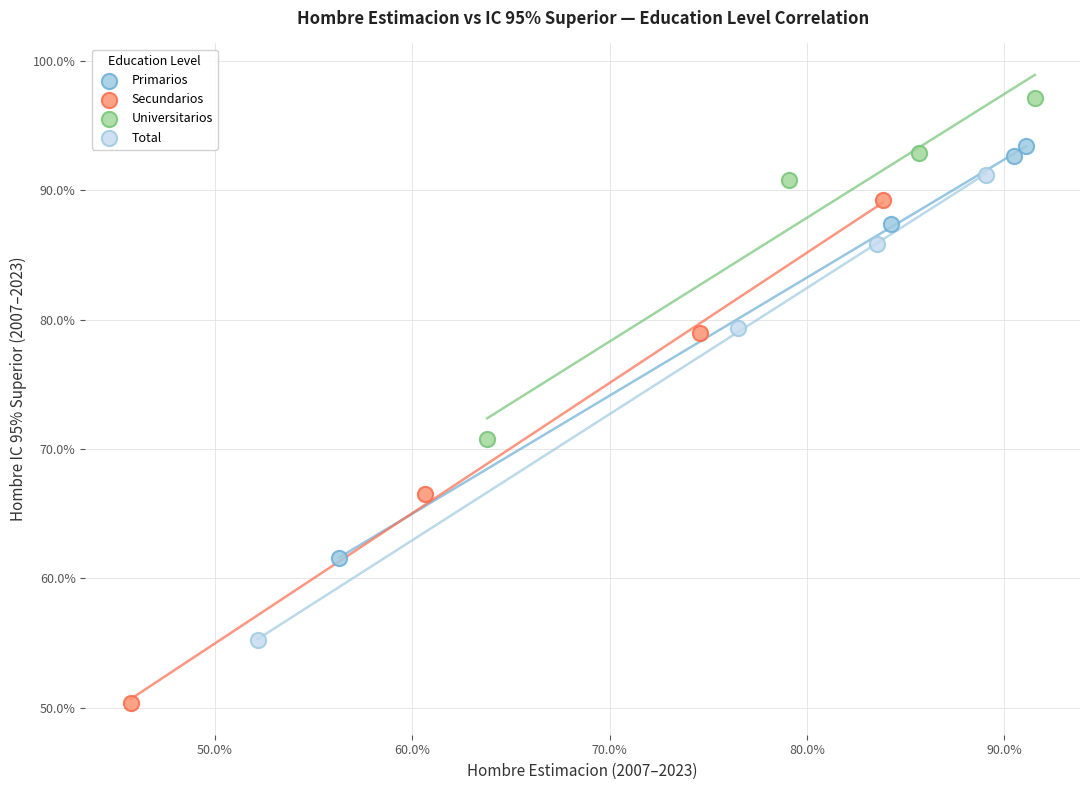

What are all the series names shown in the legend?

Primarios, Secundarios, Universitarios, Total